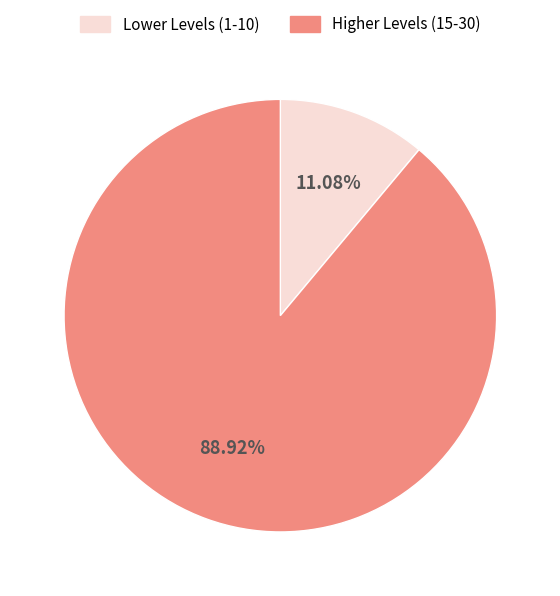

Rank the categories by value from highest to lowest.

Higher Levels (15-30), Lower Levels (1-10)